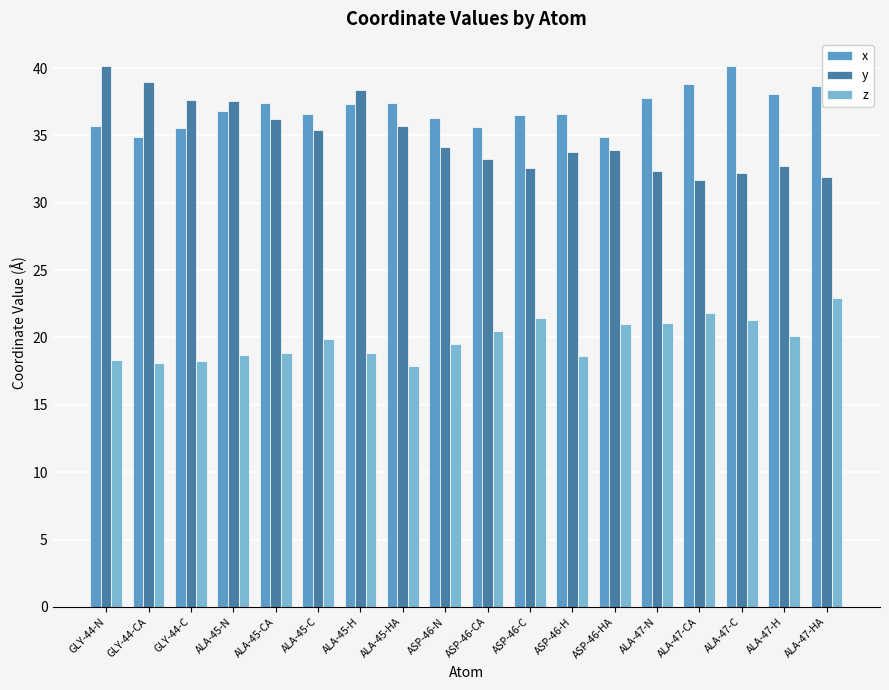

What is the total value across all series at ALA-47-CA?

92.4